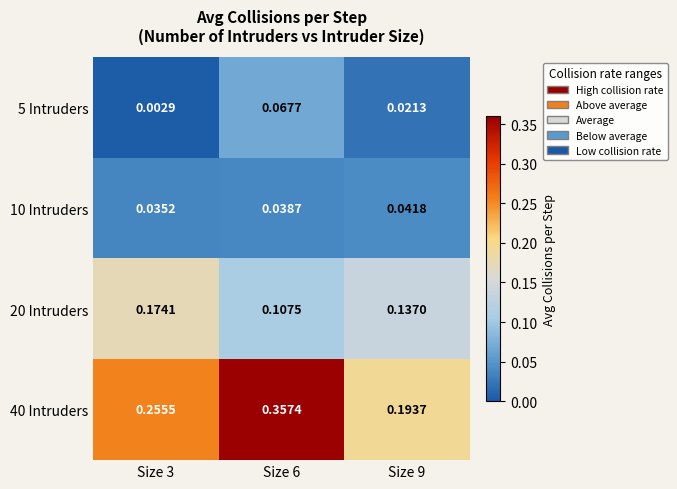

Is the value of 5 Intruders at Size 3 greater than the value of 10 Intruders at Size 3?

No